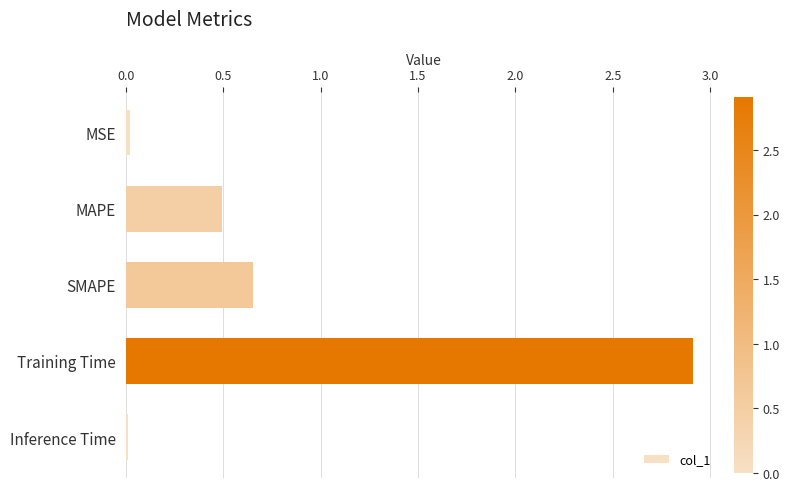

What position from the top is SMAPE?

3